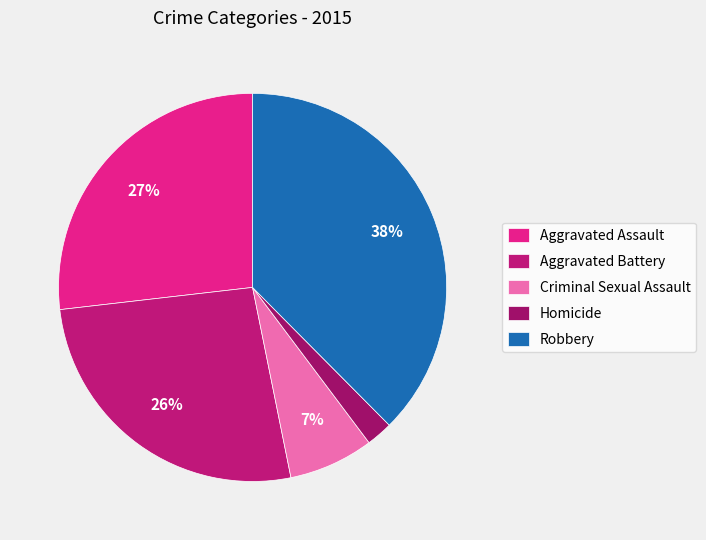

Is it true that Homicide is 2% of the pie?

True